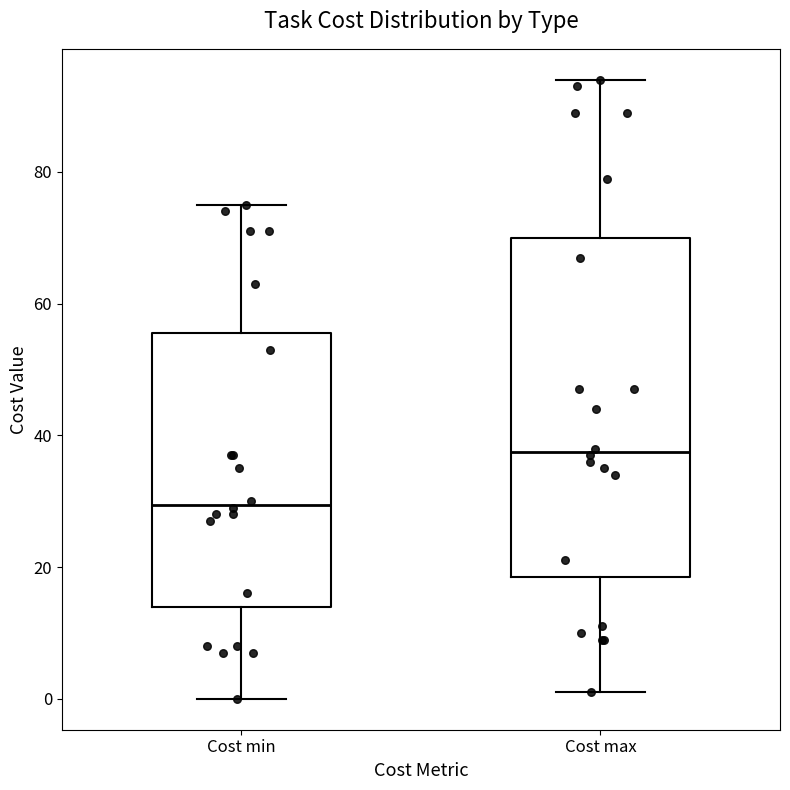

Where is the upper edge of the box for Cost max on the y-axis? The values are not printed on the chart, so give them approximately, as read against the axis.

70